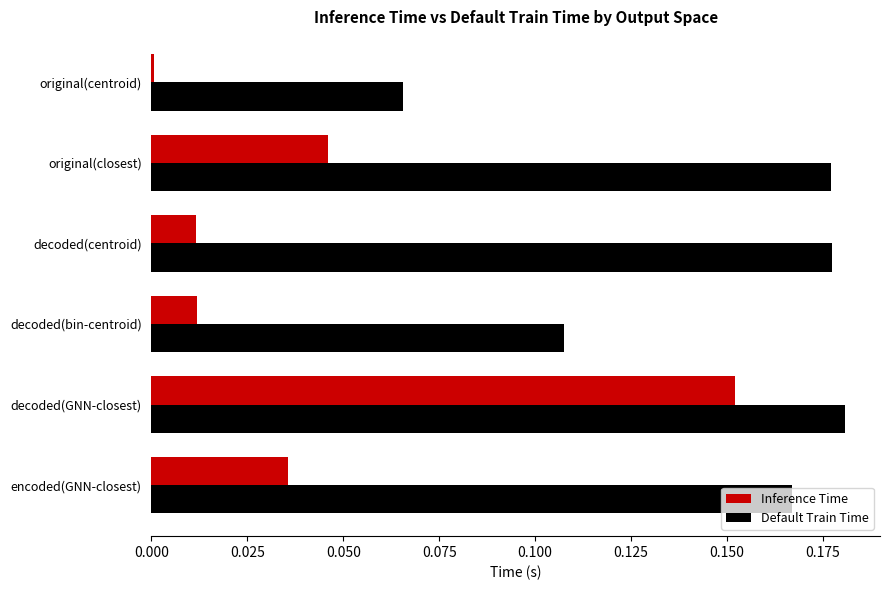

Which series changed the most between original(centroid) and original(closest)?

Default Train Time